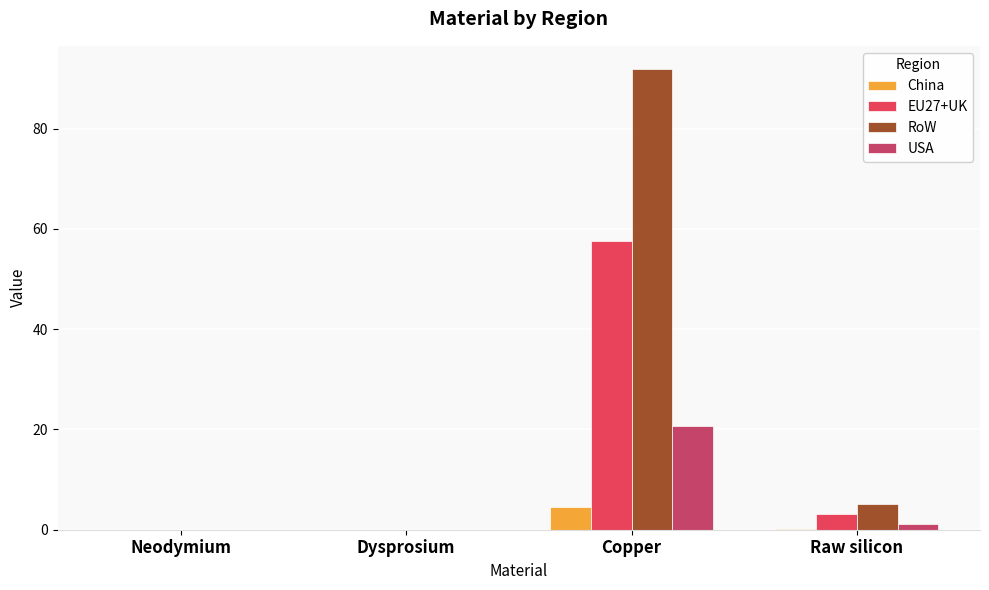

Reading left to right, what are all the values shown in this chart?

China: 0.0	0.0	4.4	0.2
EU27+UK: 0.0	0.0	57.6	3.2
RoW: 0.0	0.0	91.9	5.0
USA: 0.0	0.0	20.7	1.1